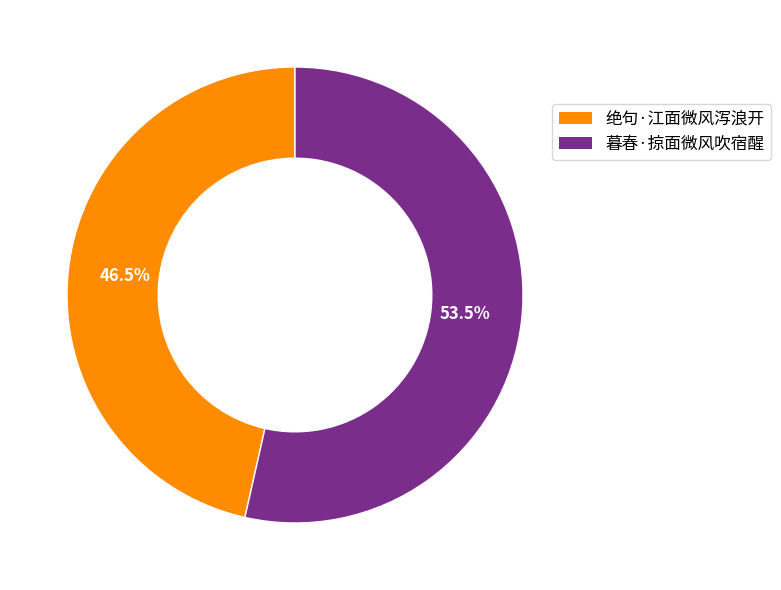

What portion of the pie excludes 暮春·掠面微风吹宿醒?

46.5%